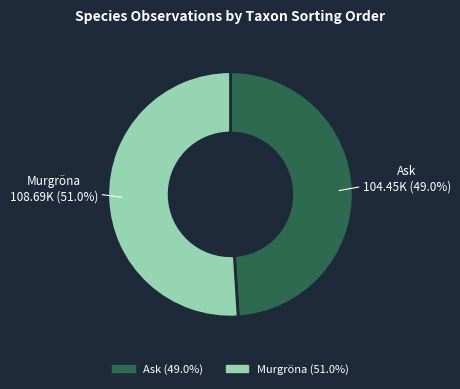

Which category has the smallest portion of the pie?

Ask